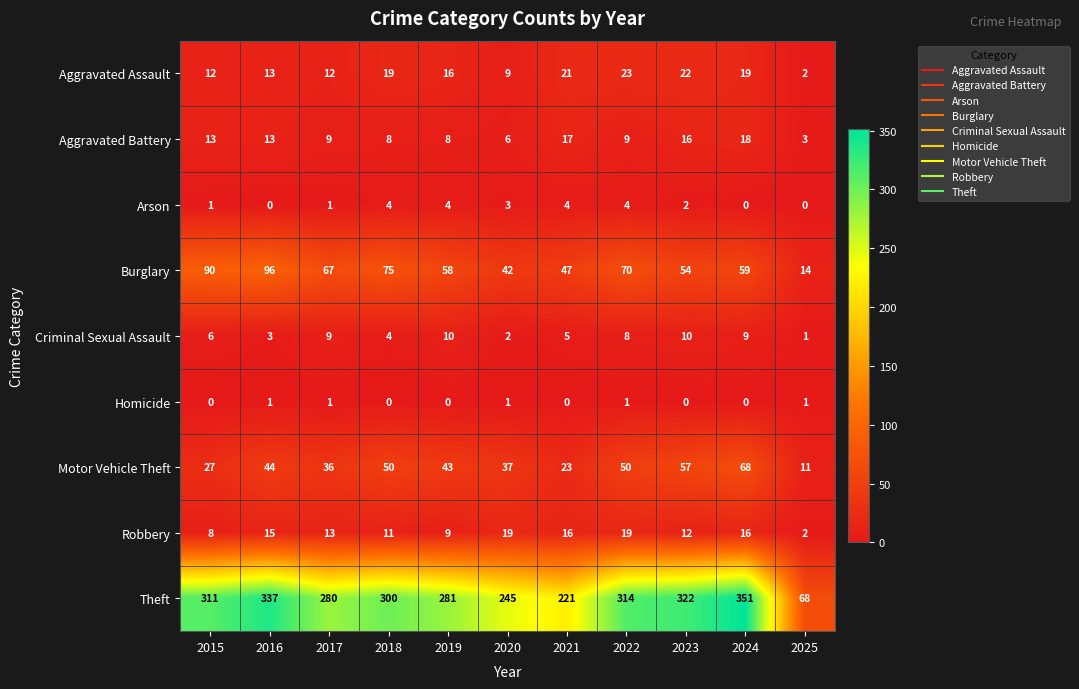

Which series has the widest spread of values?

Theft